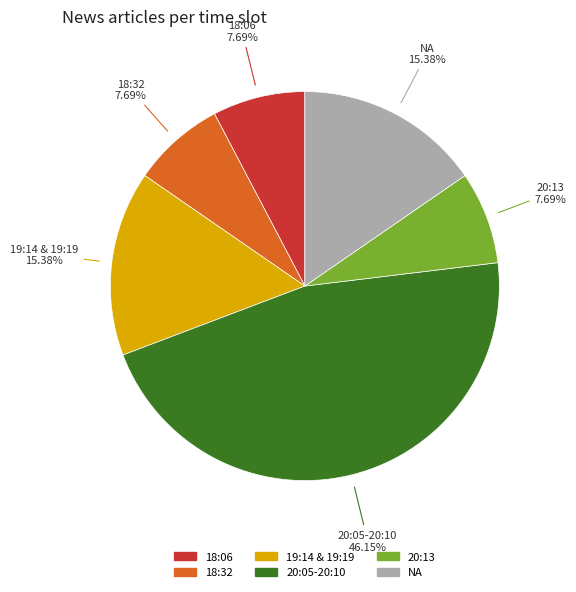

Does any single category account for the majority?

No